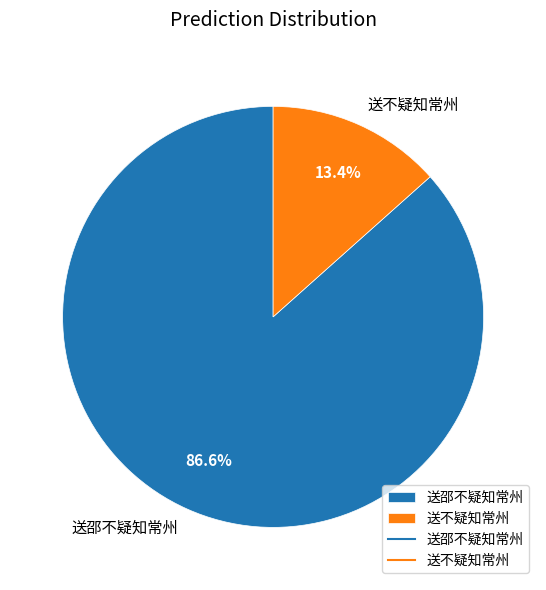

Which category has the smallest portion of the pie?

送不疑知常州